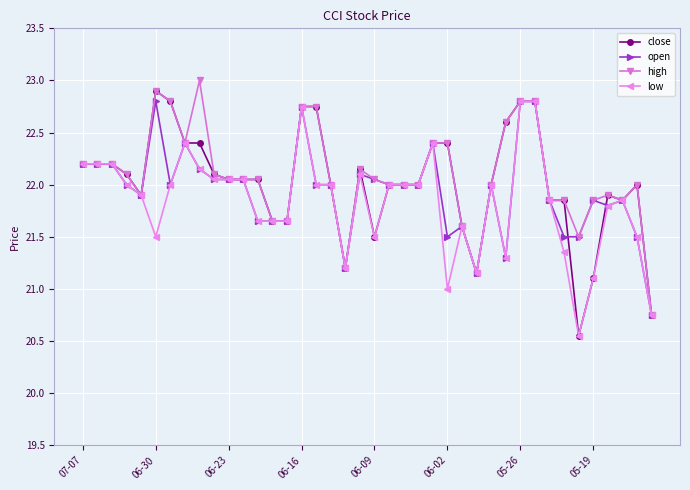

What is the average value of the low series?

21.8